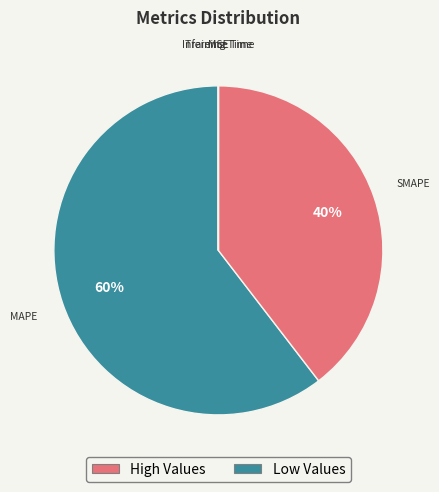

How many segments does this pie chart have?

5